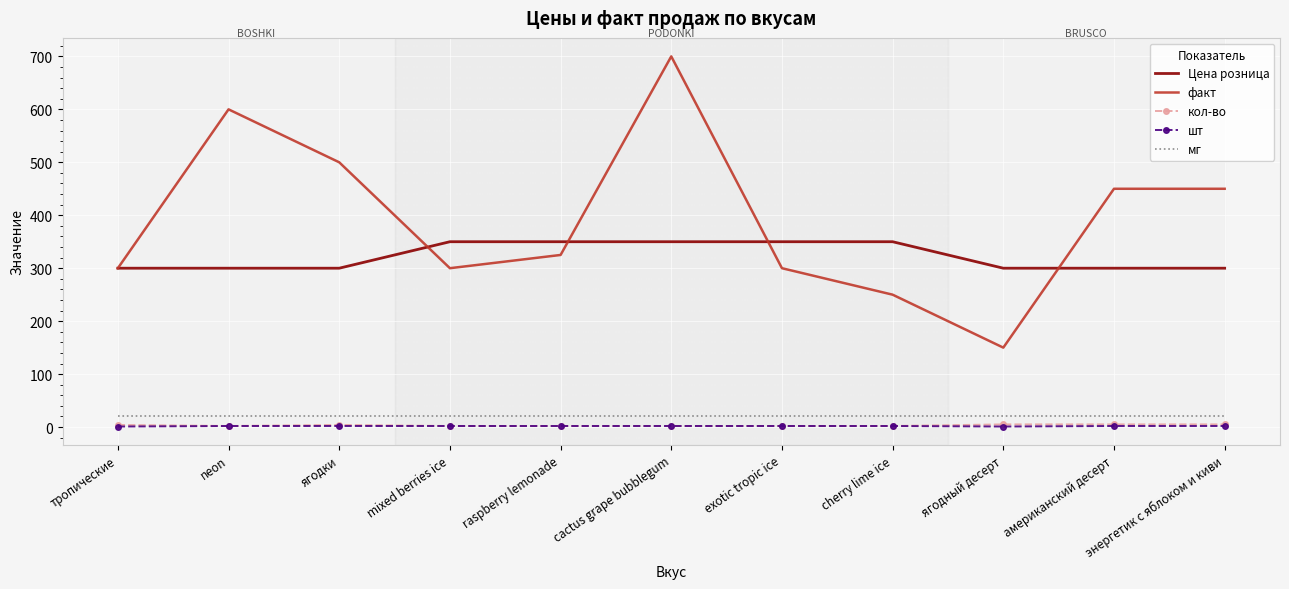

How many series are shown in this chart?

5